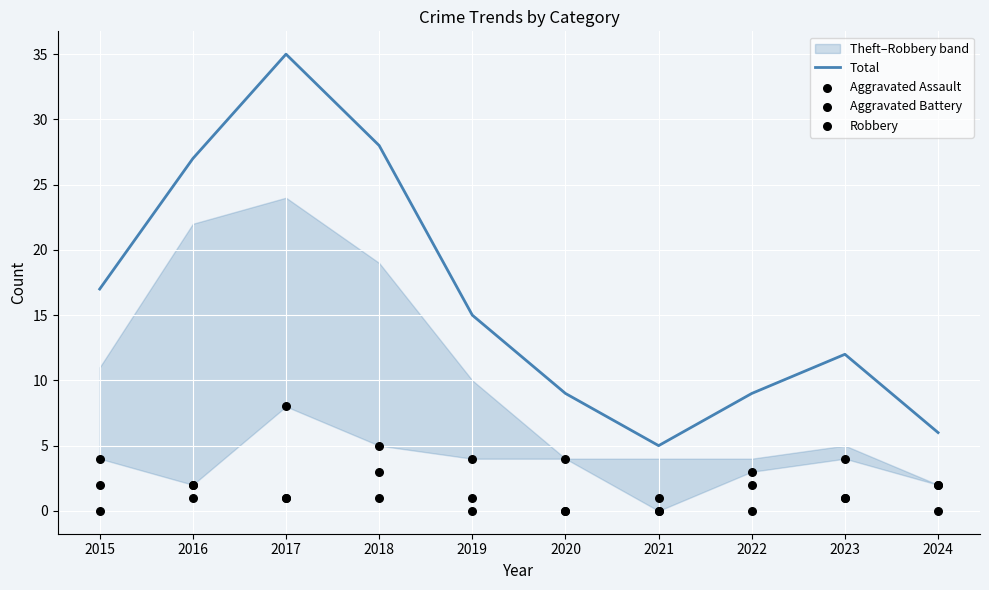

Which series has the largest Y range (max minus min)?

Total